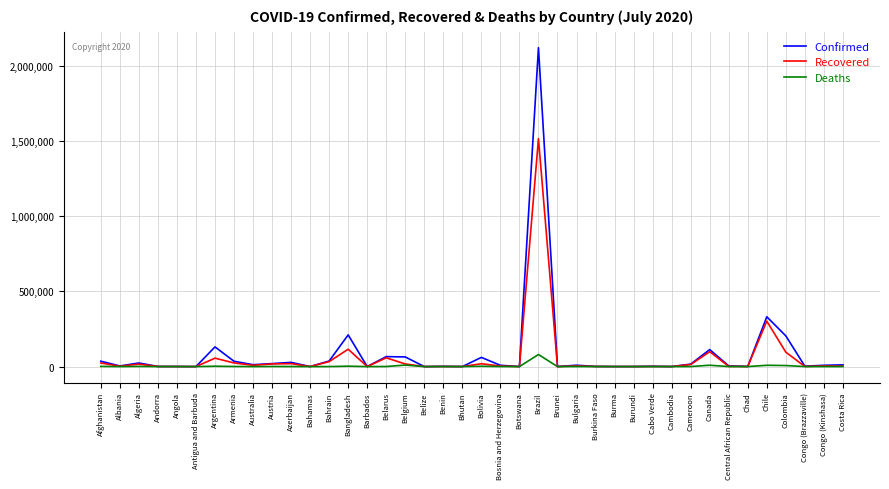

At which category is the sum across all series the highest?

Brazil